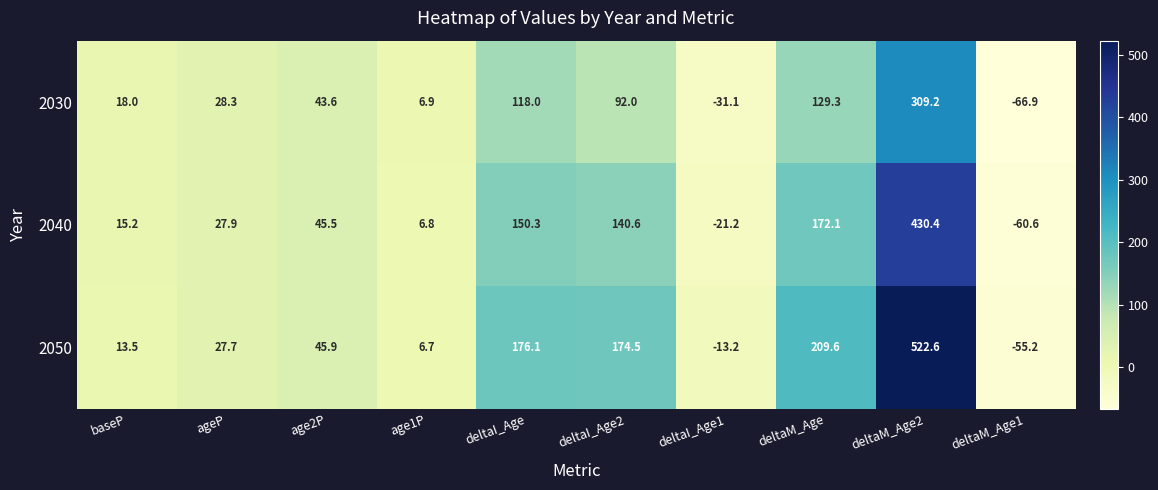

Rank the series at baseP from highest to lowest value.

2030, 2040, 2050